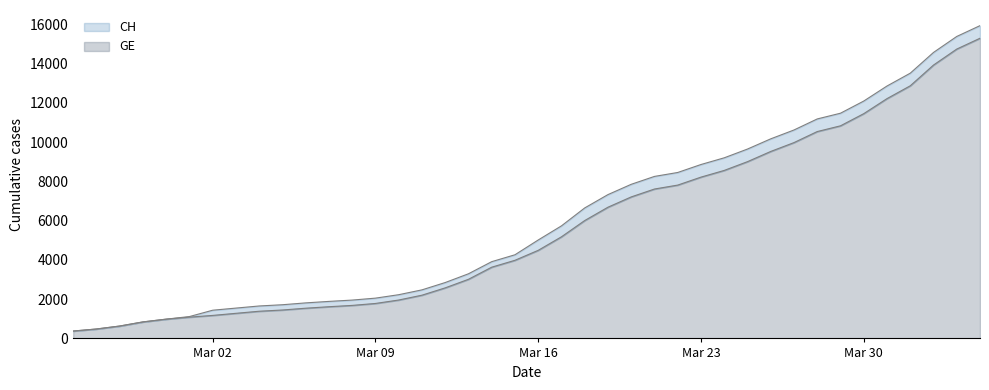

What is the sum of the CH values at 2020-03-24 and 2020-02-25?

9571